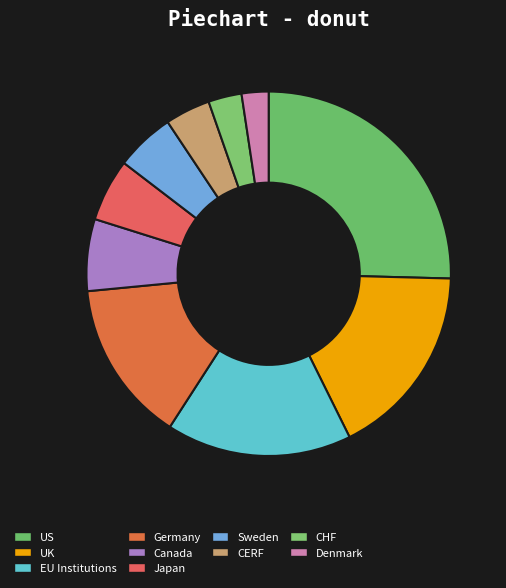

Count the number of slices in the pie.

10